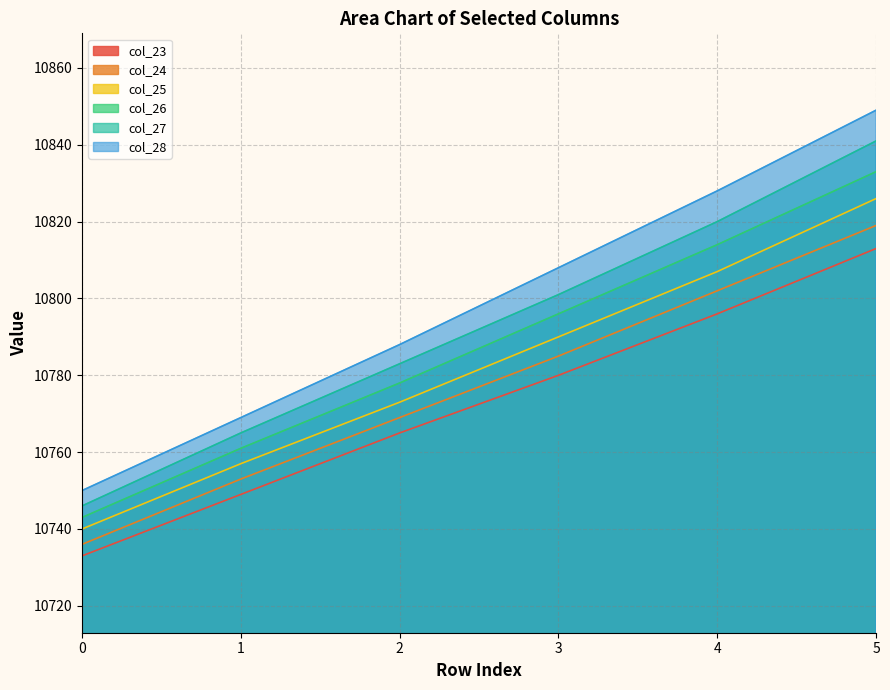

True or false: Row 5 and Row 6 intersect in this chart.

False